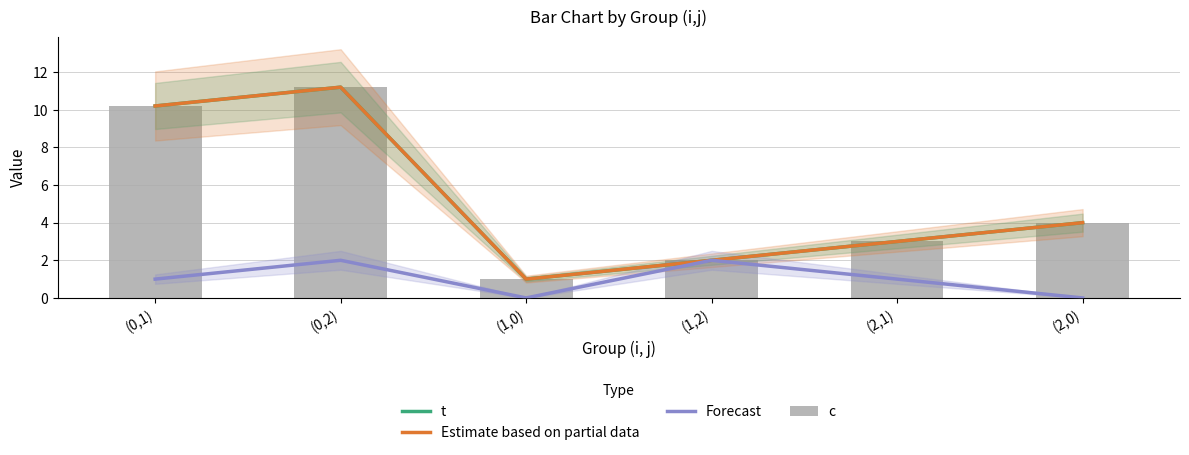

The c series shows 11.2 at (0,2). True or false?

True